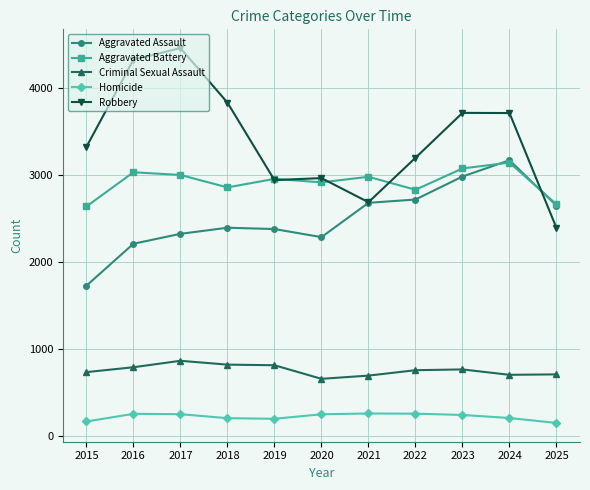

True or false: Criminal Sexual Assault and Robbery intersect in this chart.

False